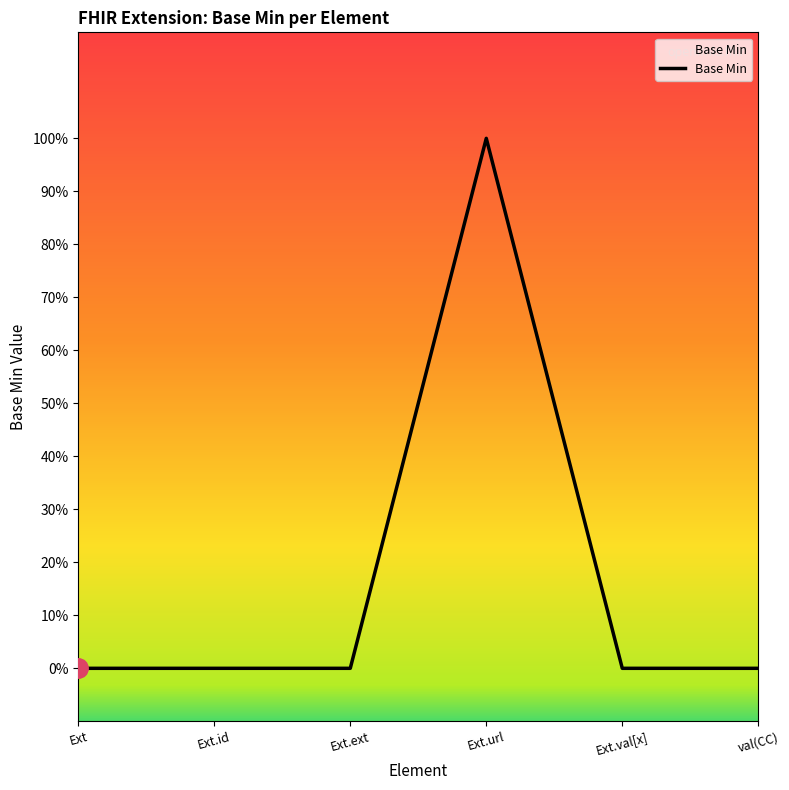

List the labels in order of value, largest first.

Ext.url, Ext, Ext.id, Ext.ext, Ext.val[x], val(CC)